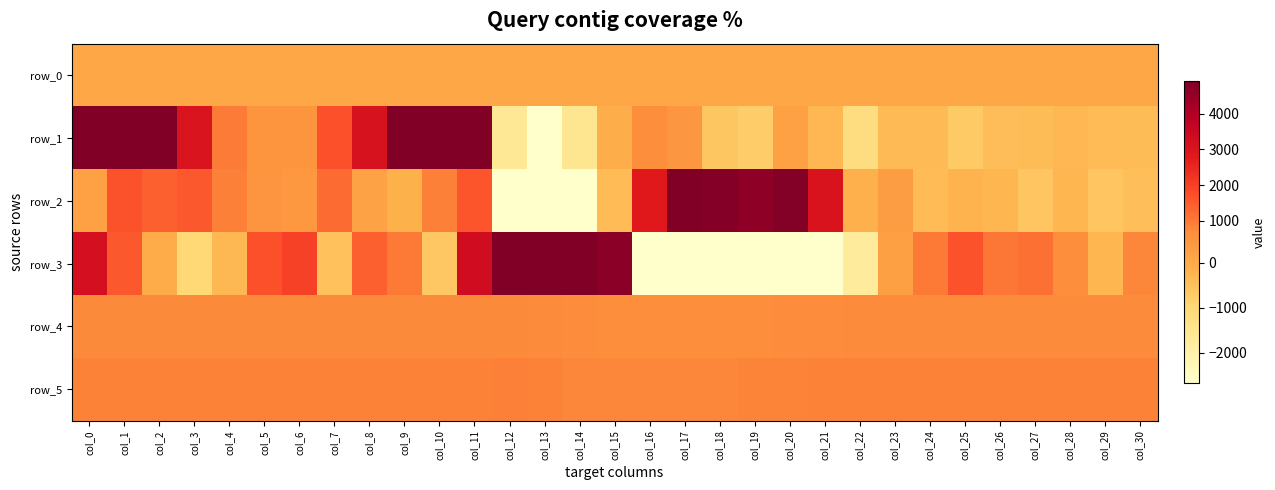

What is the difference between the maximum and minimum values in the row_0 series?

1.5